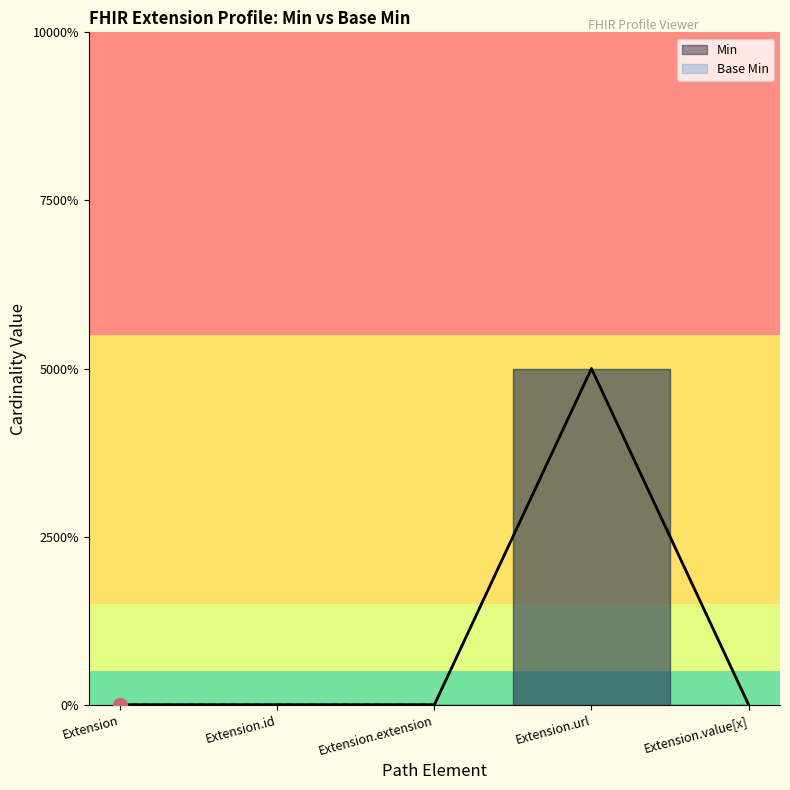

At which label is Min closest to 0?

Extension